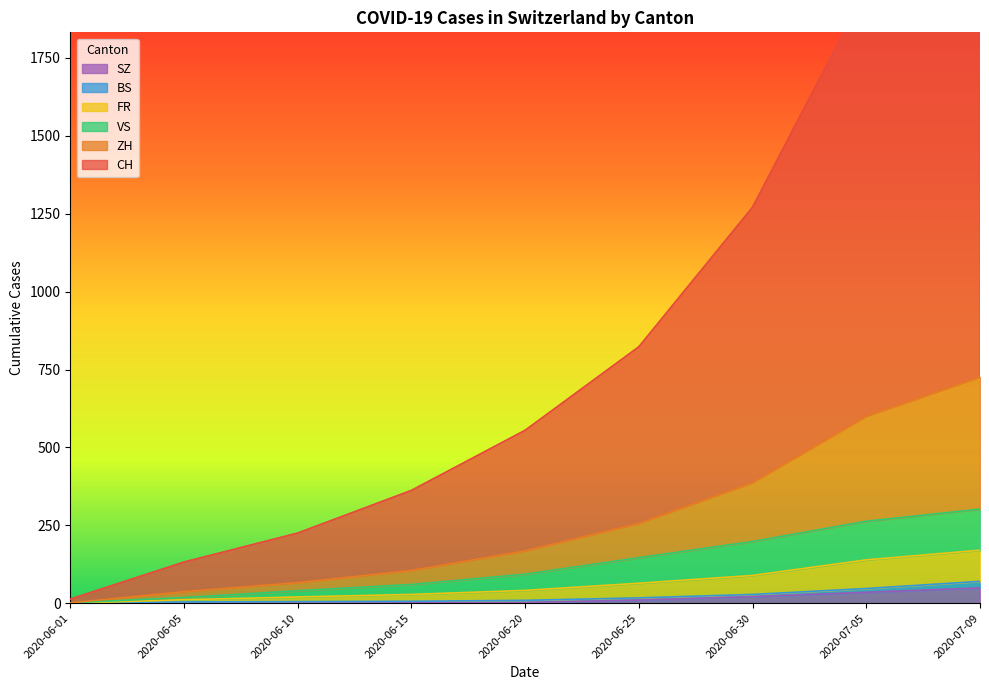

The value of ZH at 2020-06-05 is 37. True or false?

True